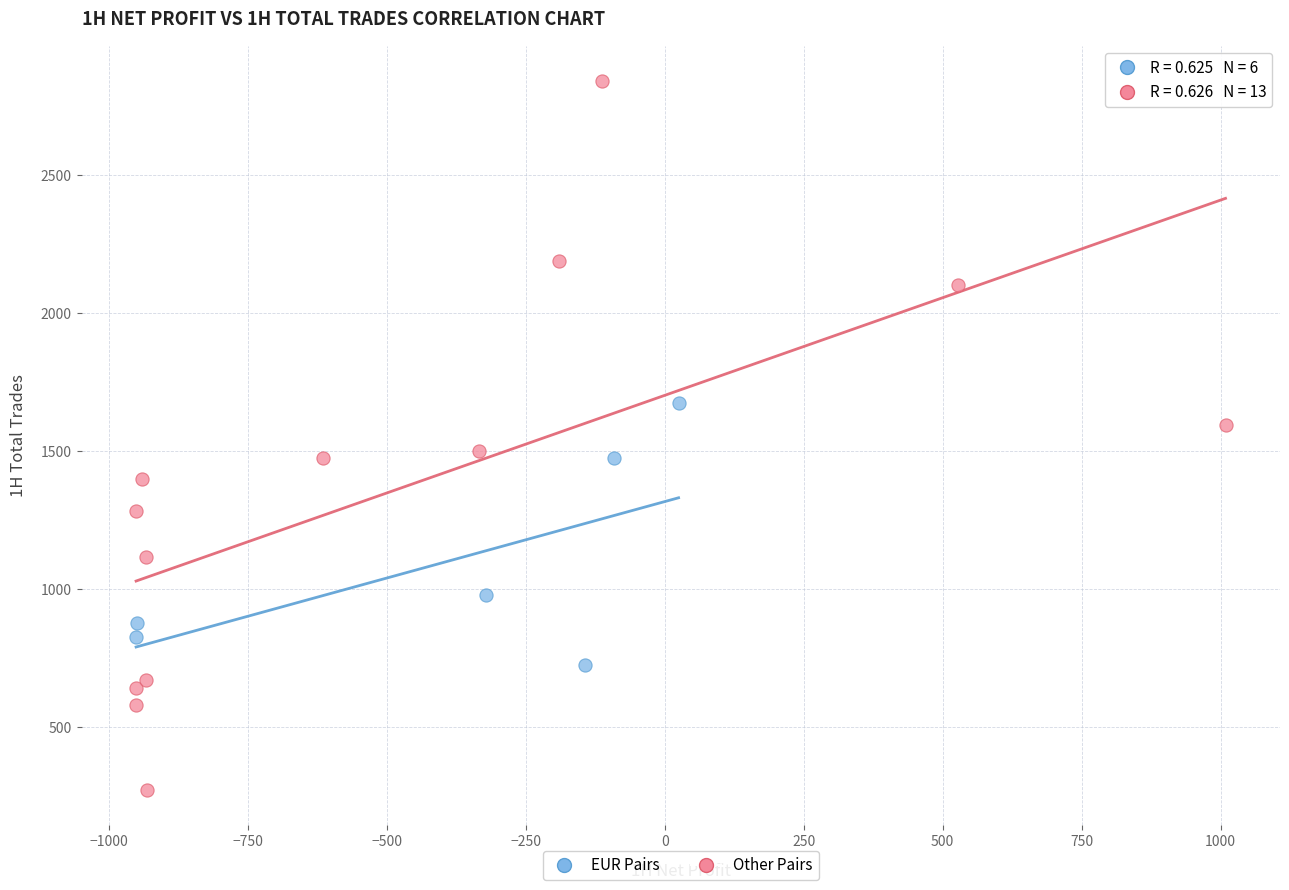

Which series contains the highest Y value?

Other Pairs